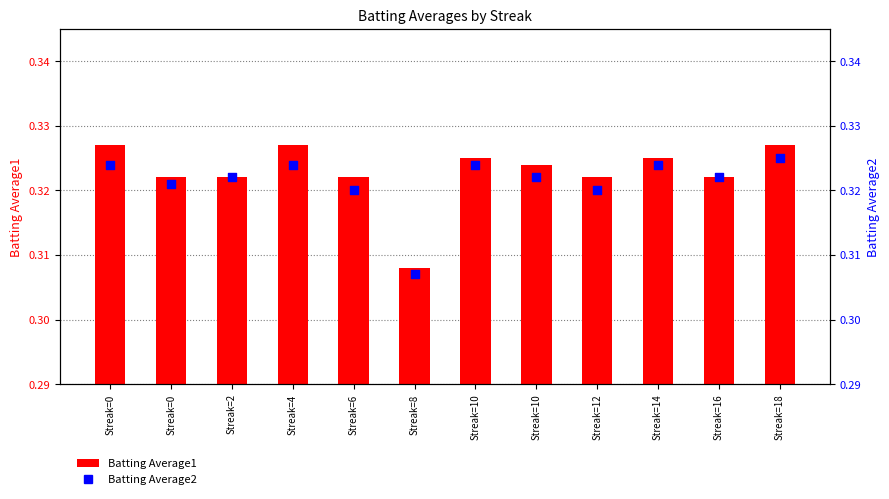

Which series has the largest total across all categories?

Batting Average1